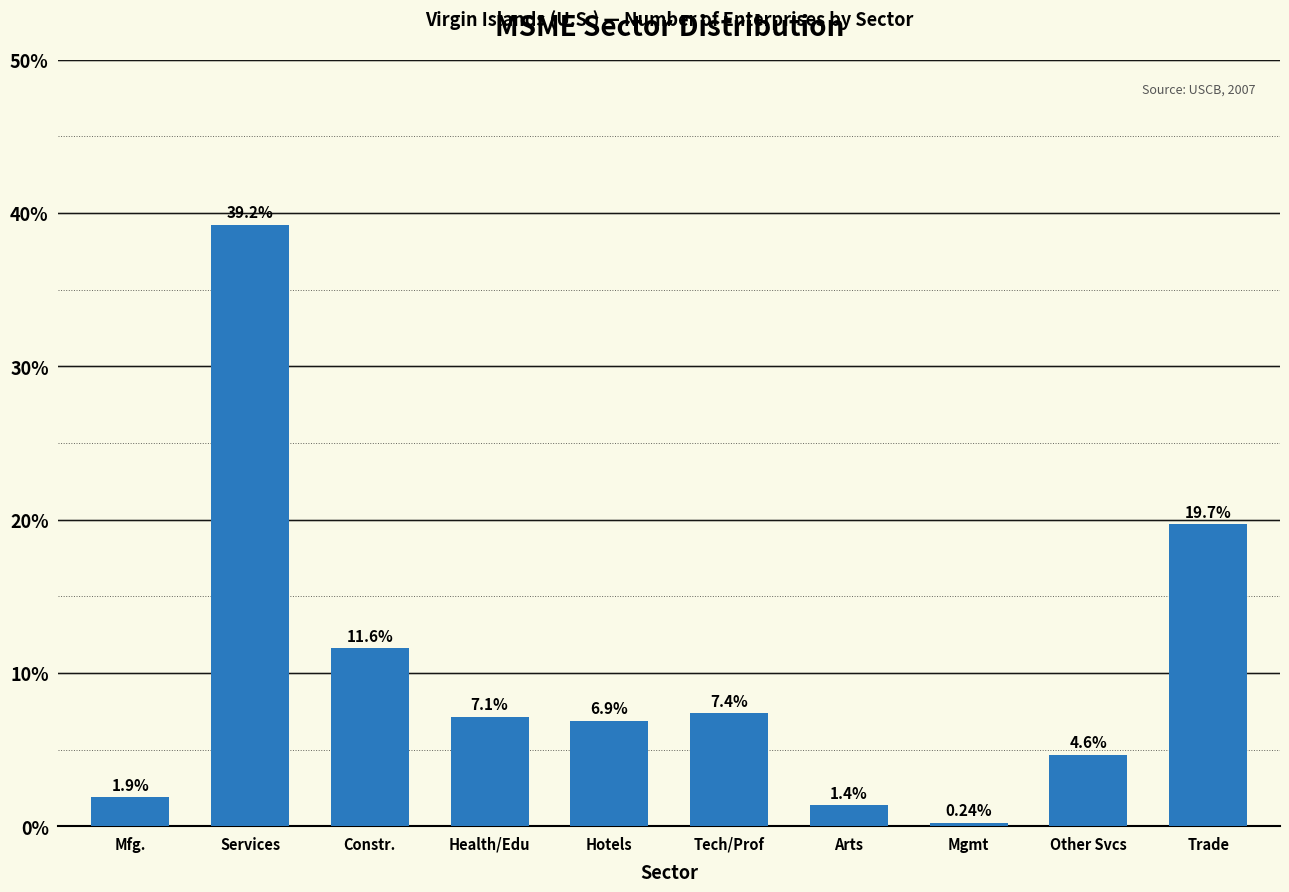

Rank the categories by value from highest to lowest.

Services, Trade, Constr., Tech/Prof, Health/Edu, Hotels, Other Svcs, Mfg., Arts, Mgmt